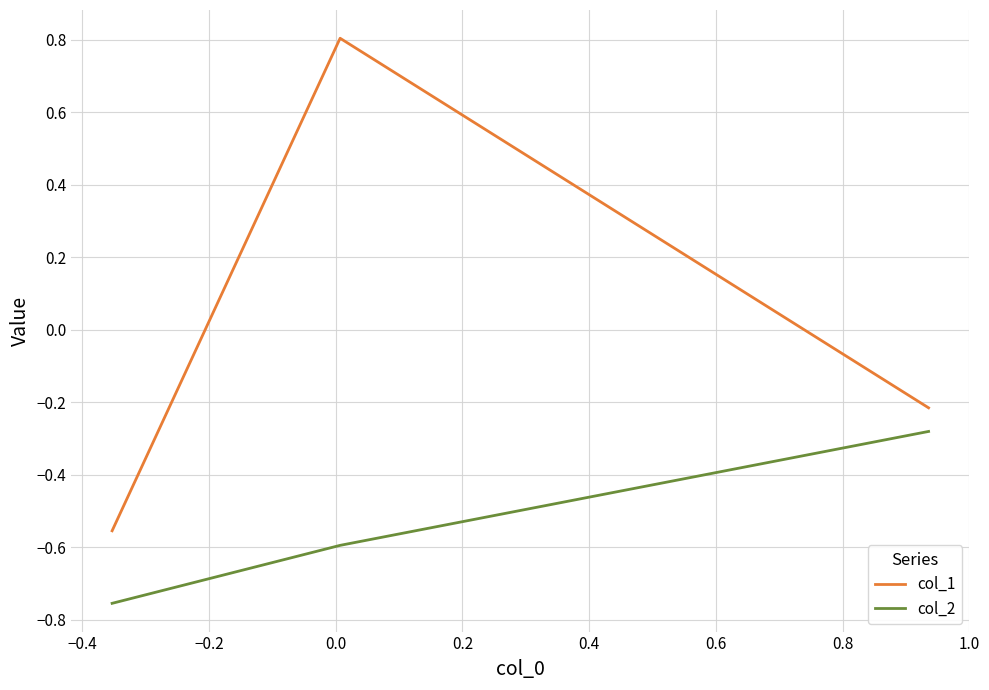

What is the maximum value shown in the chart?

0.8